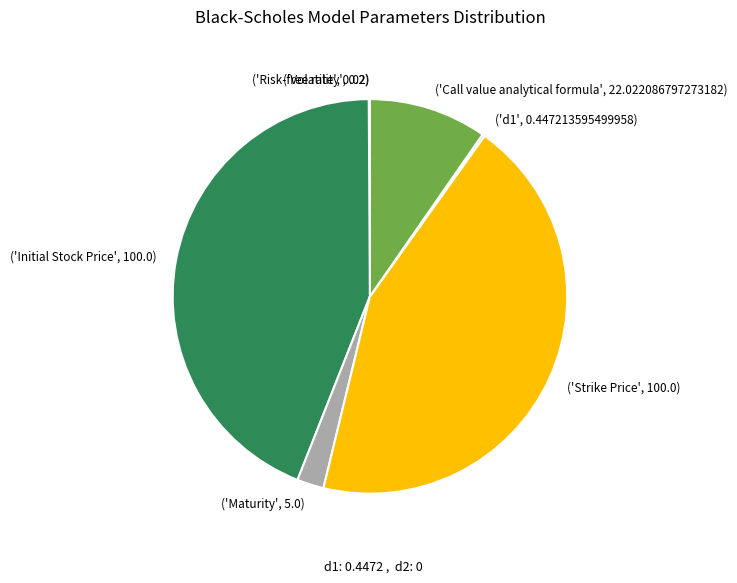

Is it true that ('Maturity', 5.0) is 2% of the pie?

True